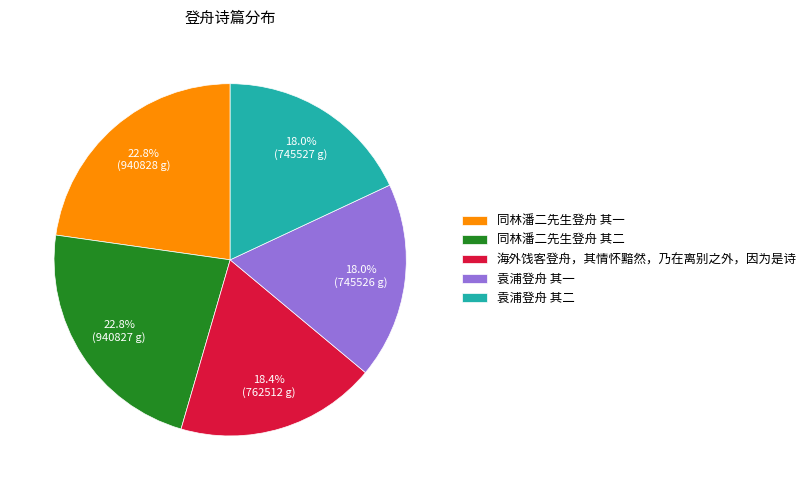

Is there any slice that represents more than half of the pie?

No